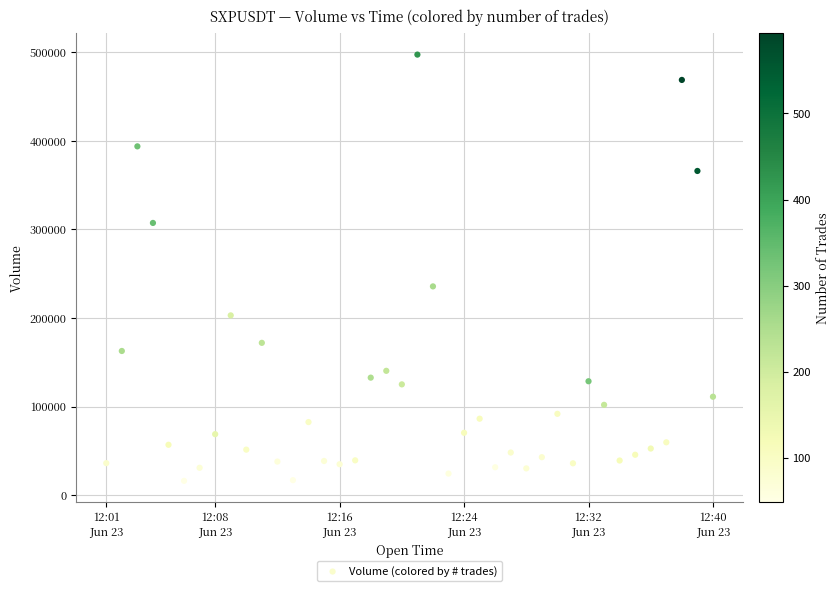

What Y value in the scatter plot is closest to 256664?

235590.7